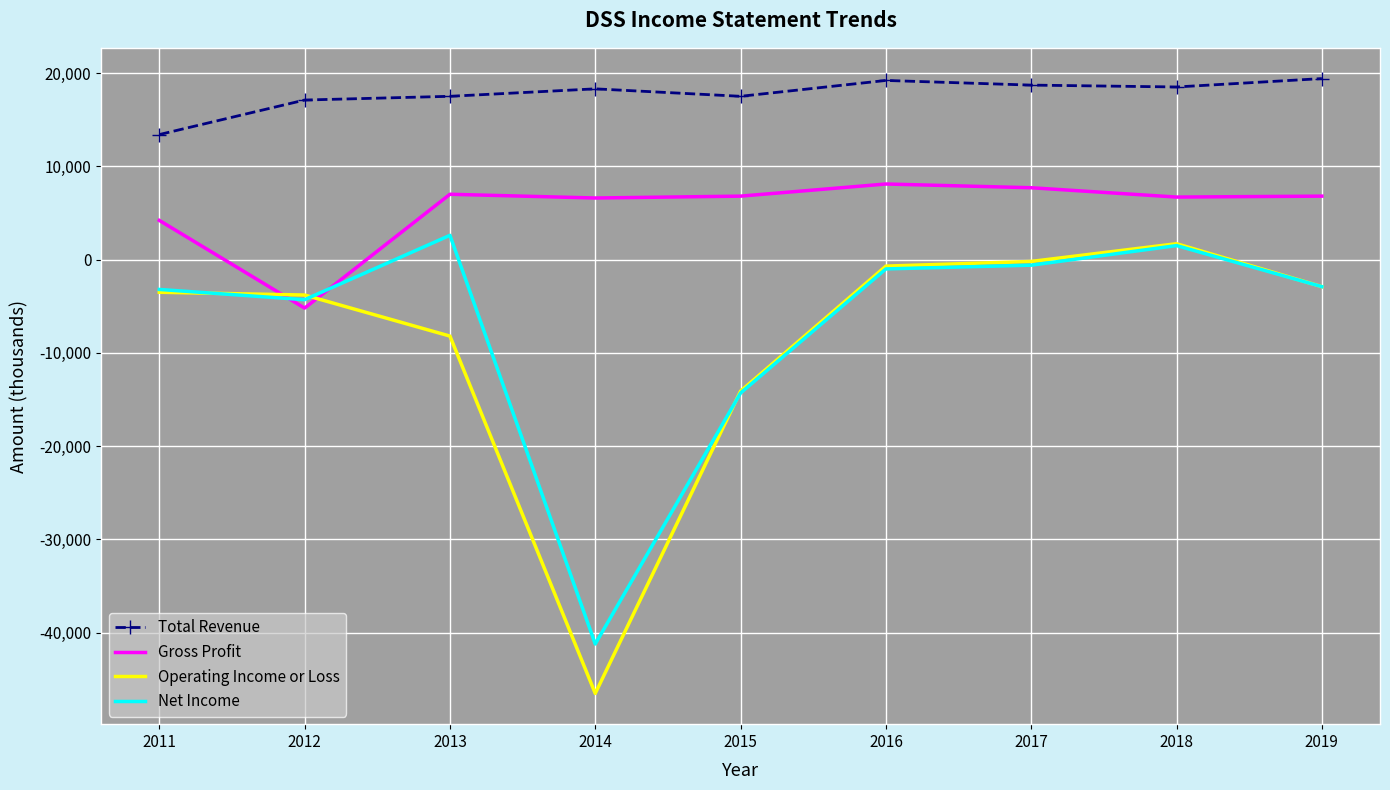

Rank the series at 2013 from highest to lowest value.

Total Revenue, Gross Profit, Net Income, Operating Income or Loss